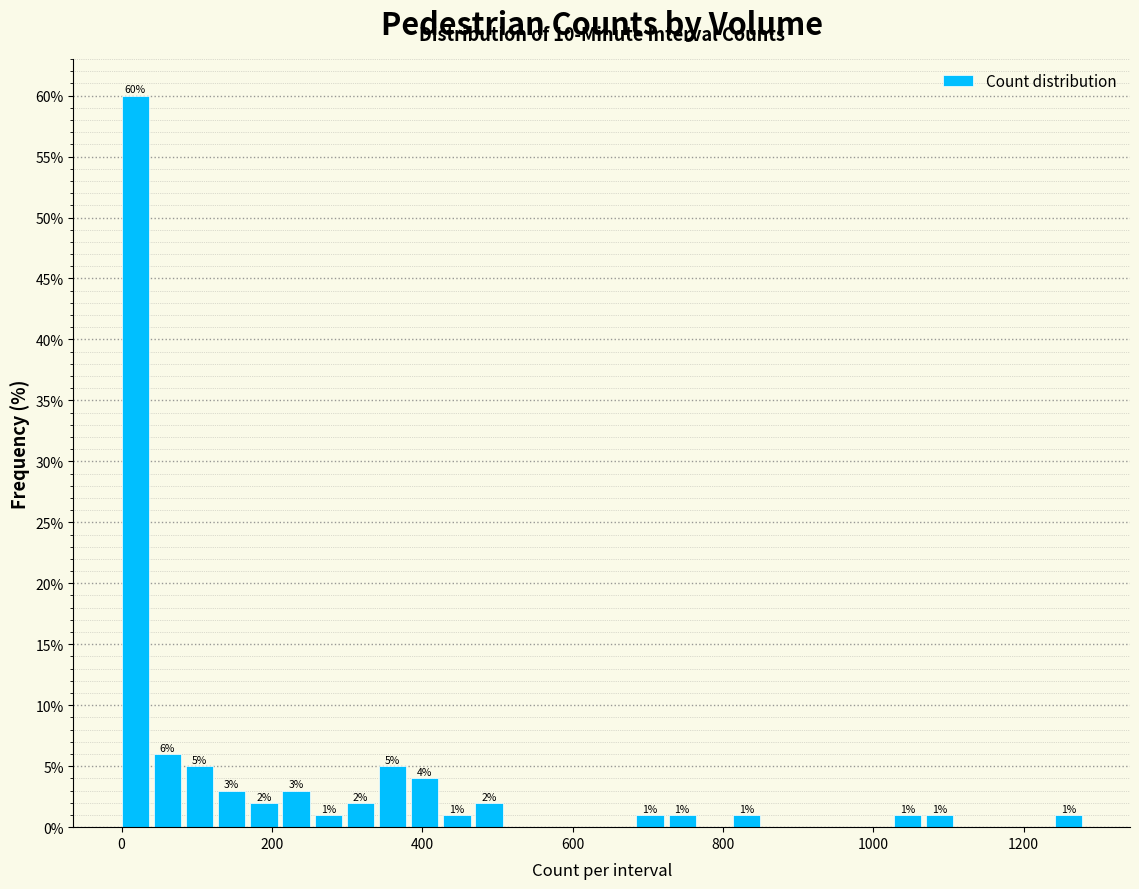

Around what value on the x-axis is the tallest bar? Give the approximate position of its centre, as read against the axis.

20